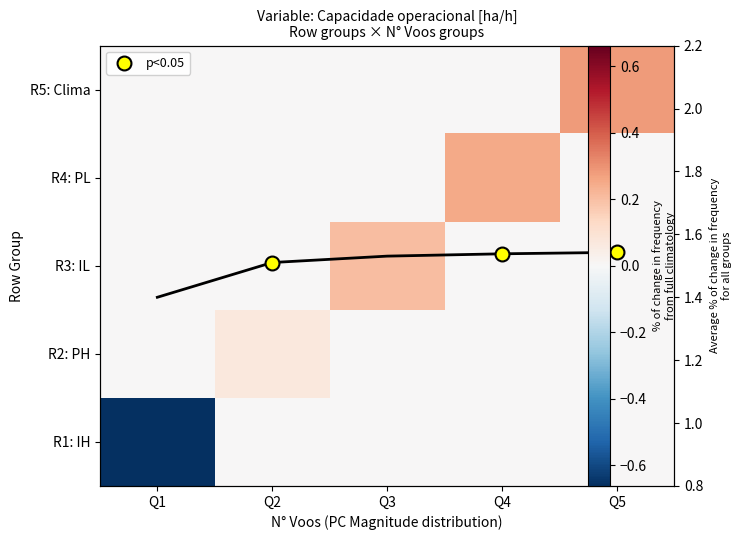

What is the difference between the highest and lowest values at Q4?

0.3